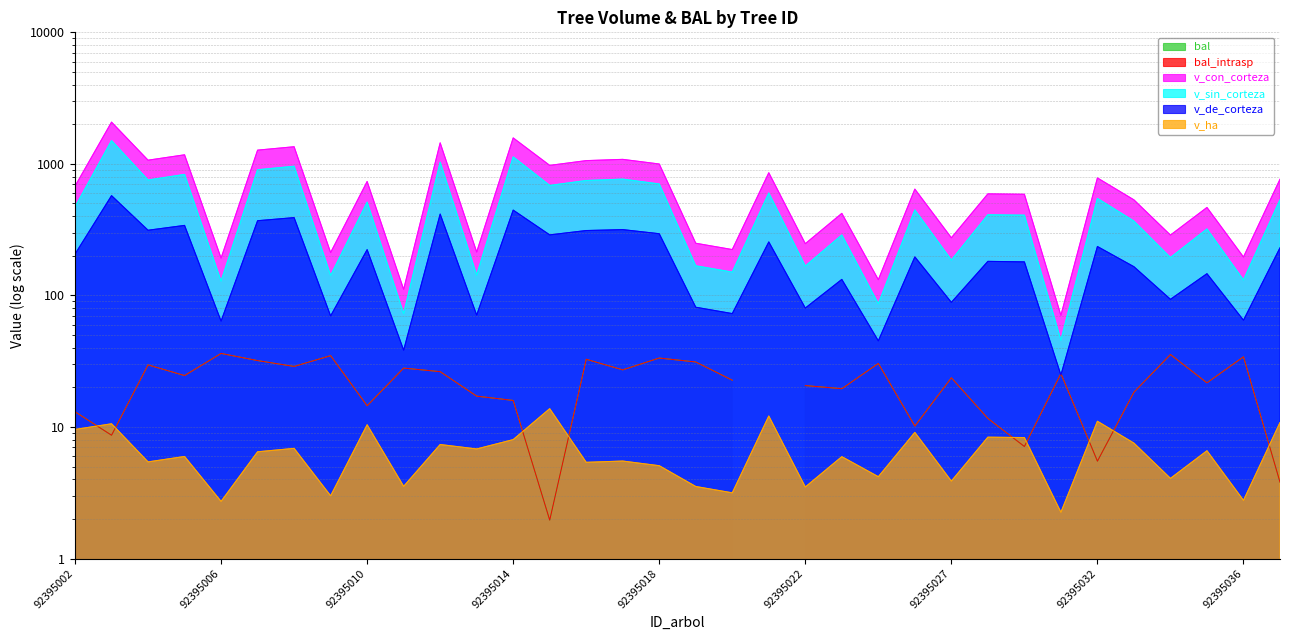

At how many categories does at least one series exceed 643?

17